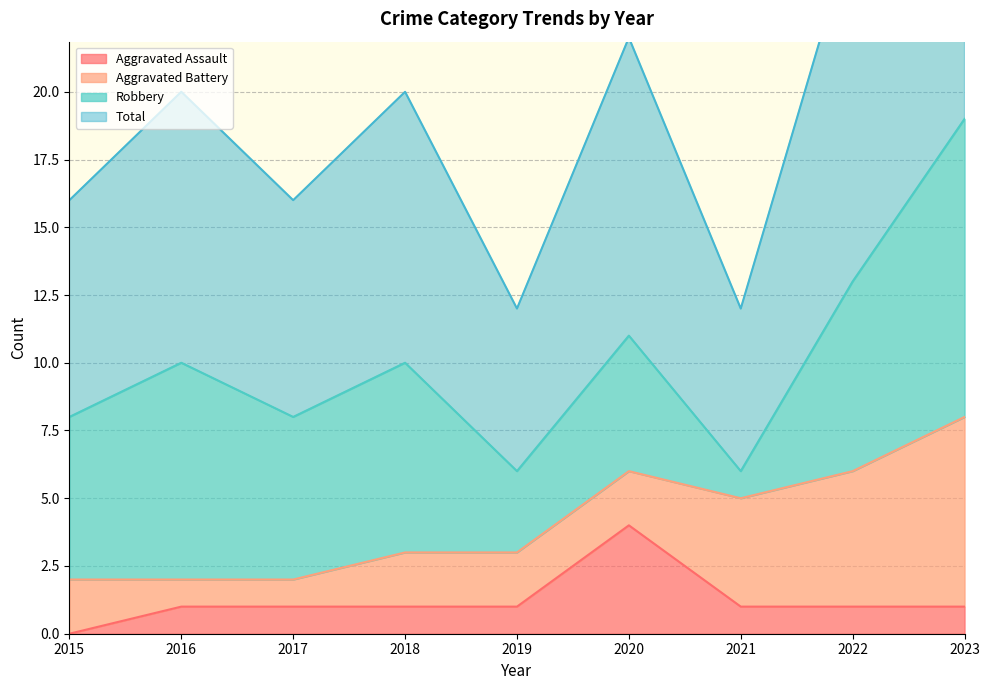

At which category does Total reach its first local valley?

2017